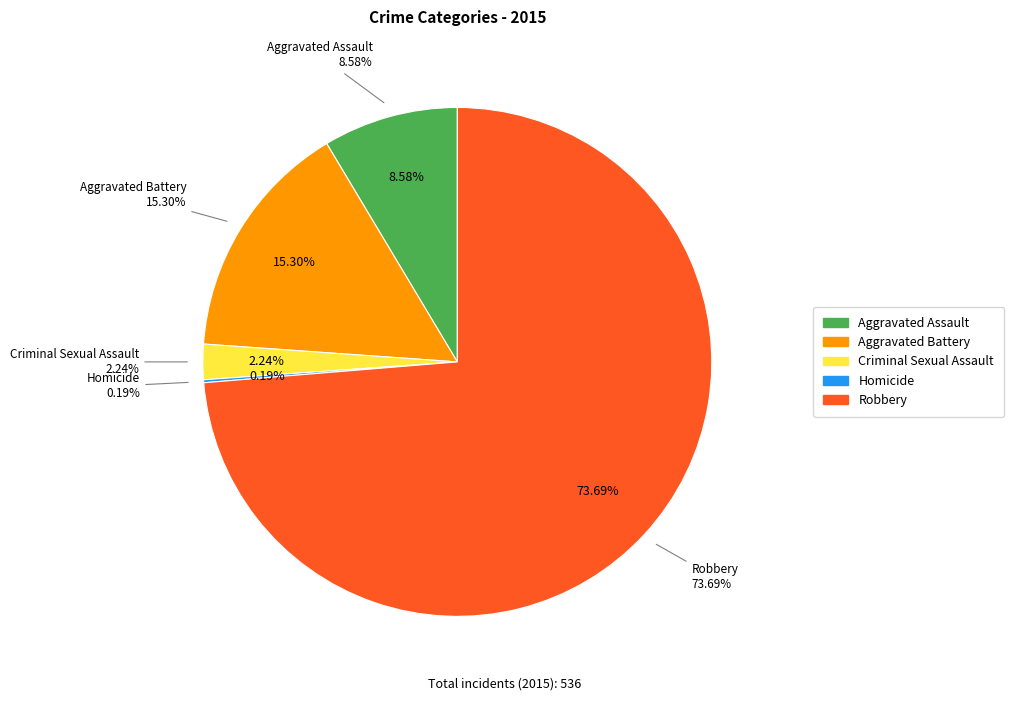

Is there a majority slice in this chart?

Yes